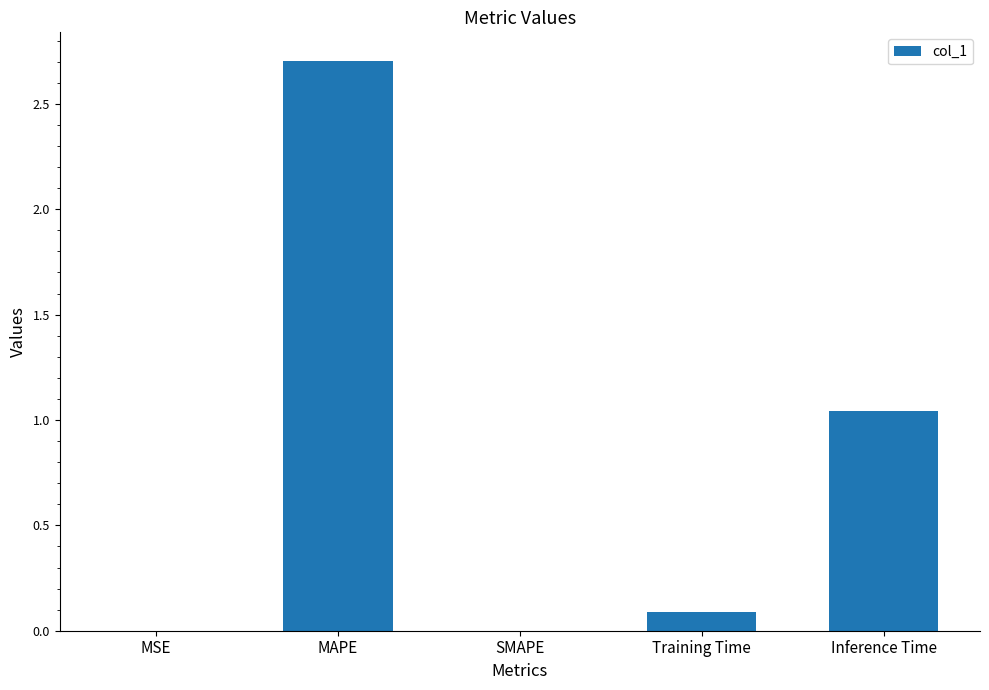

What is the sum of all values?

3.8